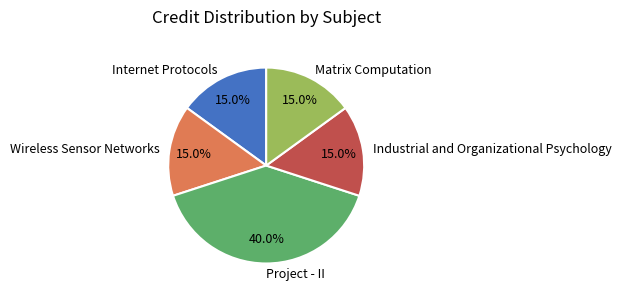

What is the total percentage of Internet Protocols and Matrix Computation?

30.0%